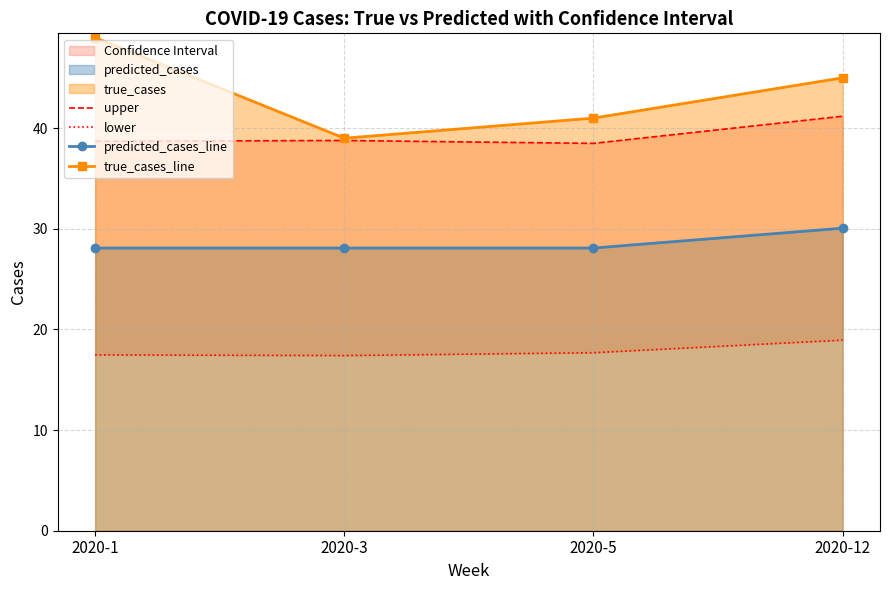

True or false: predicted_cases_line and true_cases_line intersect in this chart.

False